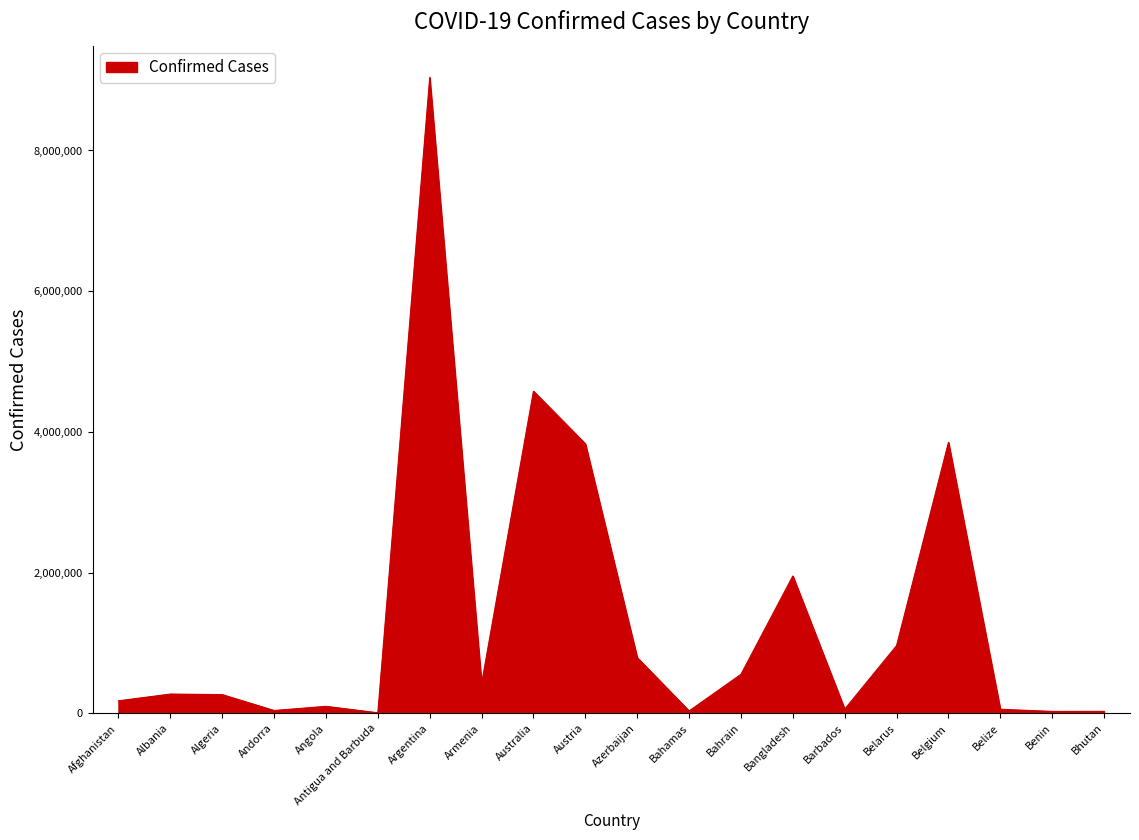

True or false: the data shows 265671 at Algeria.

True